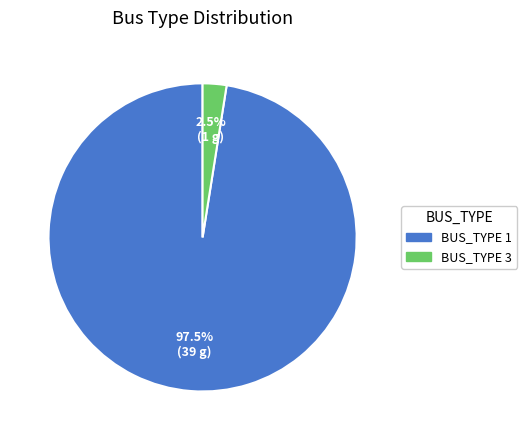

What percentage do BUS_TYPE 3 and BUS_TYPE 1 together represent?

100.0%